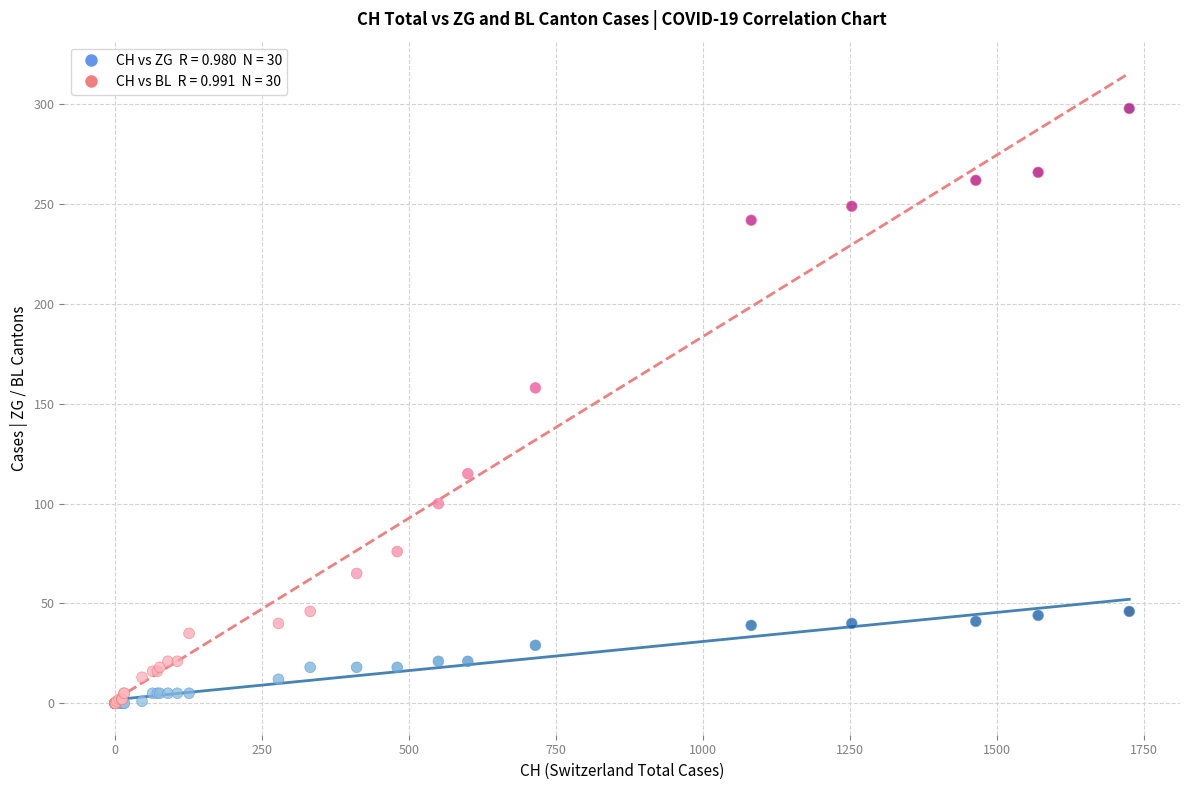

Across all series, what Y value is closest to 149?

158